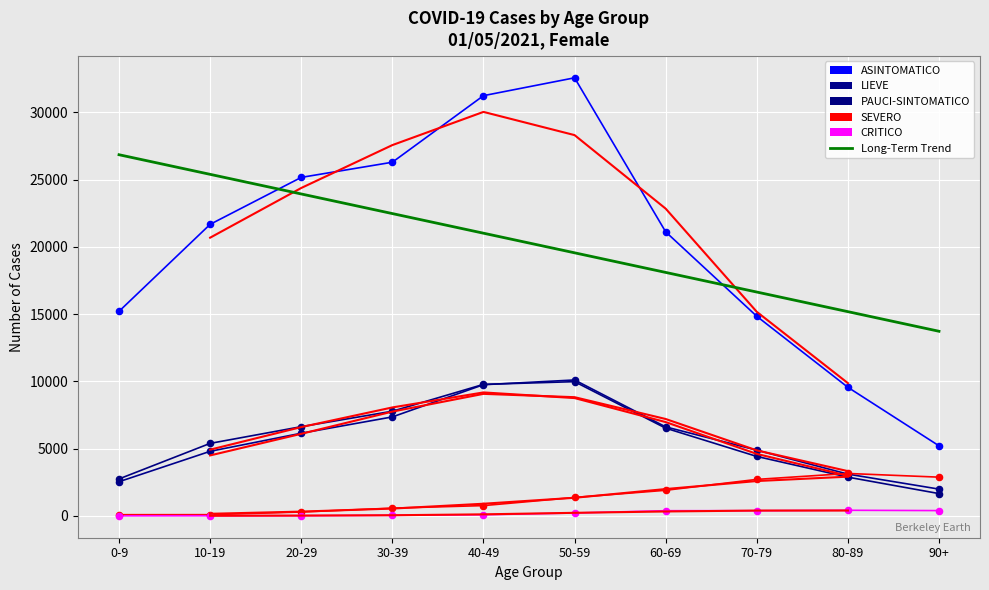

What is the total value across all series at 20-29?

62173.1